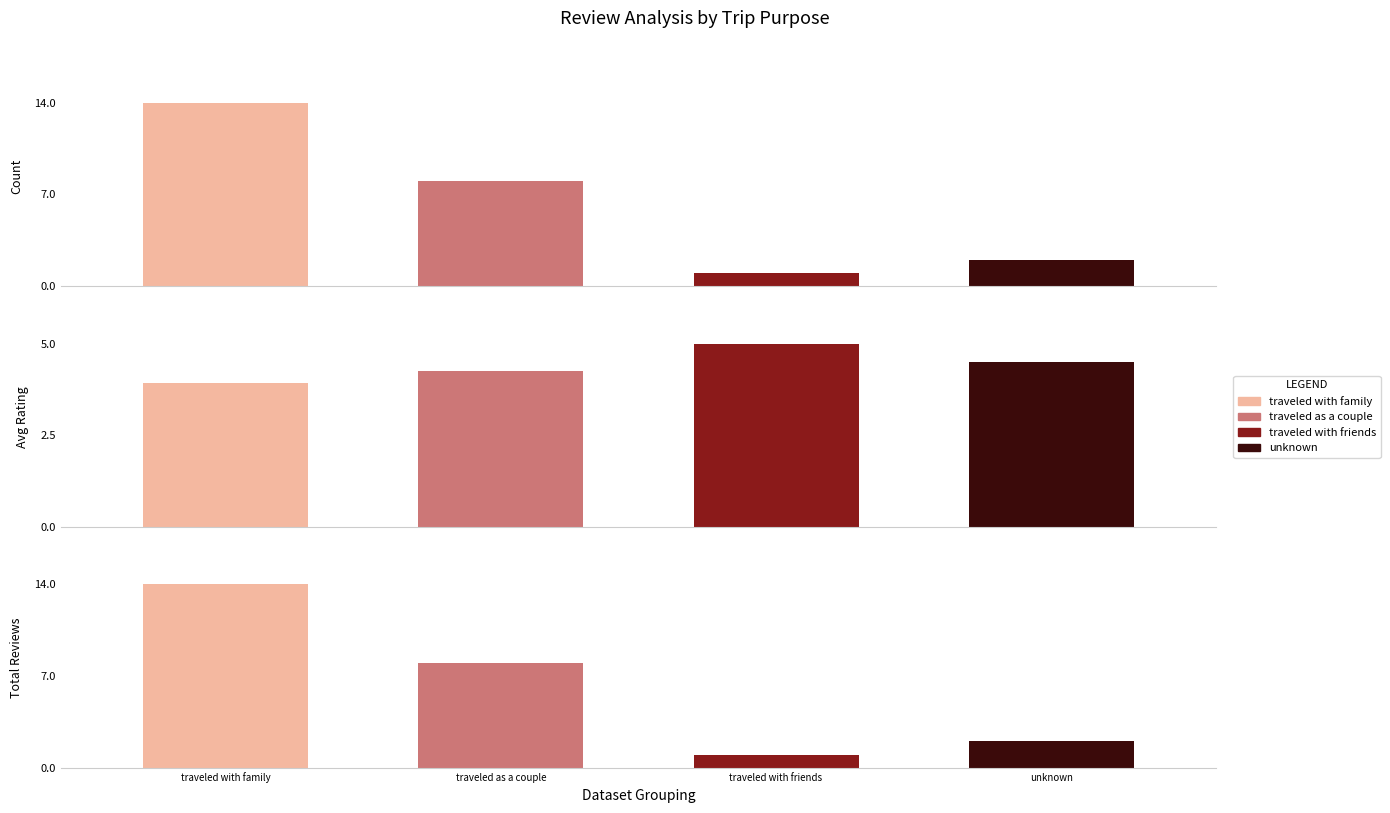

Count the traveled as a couple values in the range 0 to 8.

3